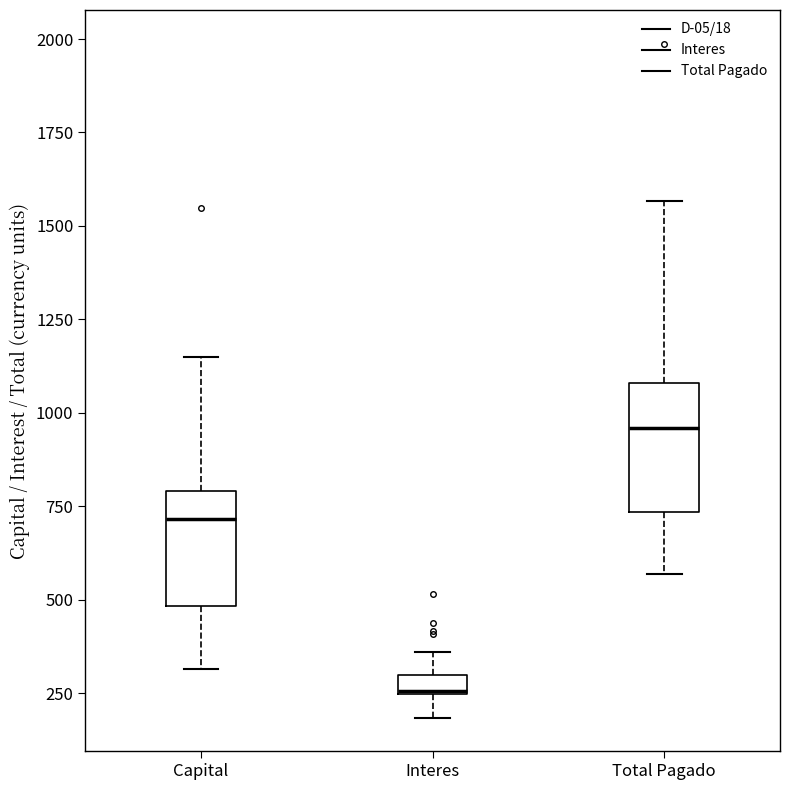

Where does the upper whisker of the box for Interes end on the y-axis? The values are not printed on the chart, so give them approximately, as read against the axis.

350